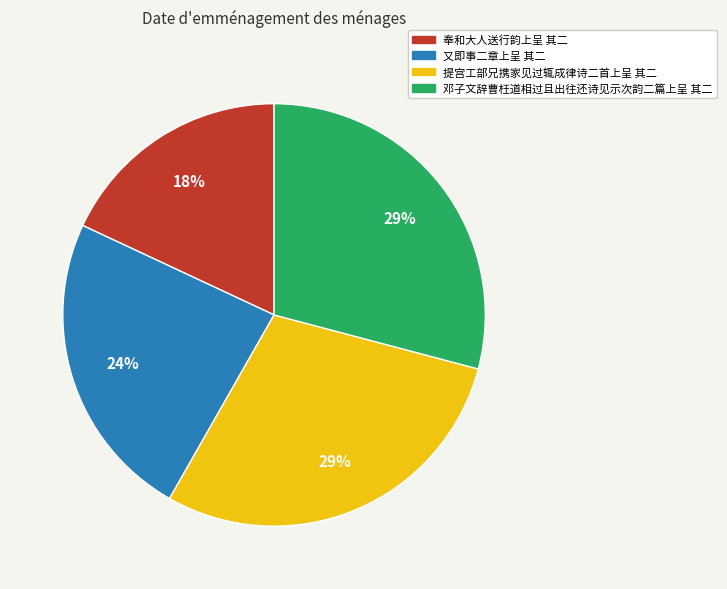

Approximately how many times larger is the value at 又即事二章上呈 其二 compared to 提宫工部兄携家见过辄成律诗二首上呈 其二?

0.8